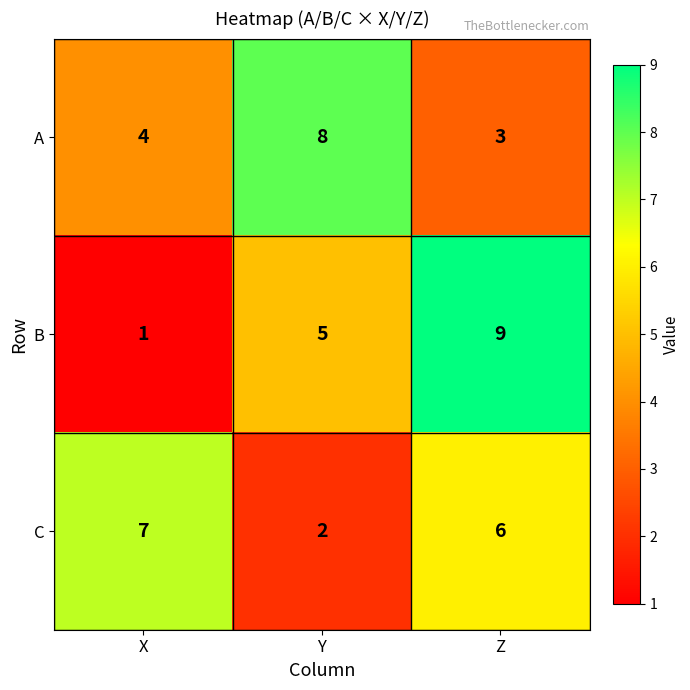

Which category has the lowest value in the A series?

Z